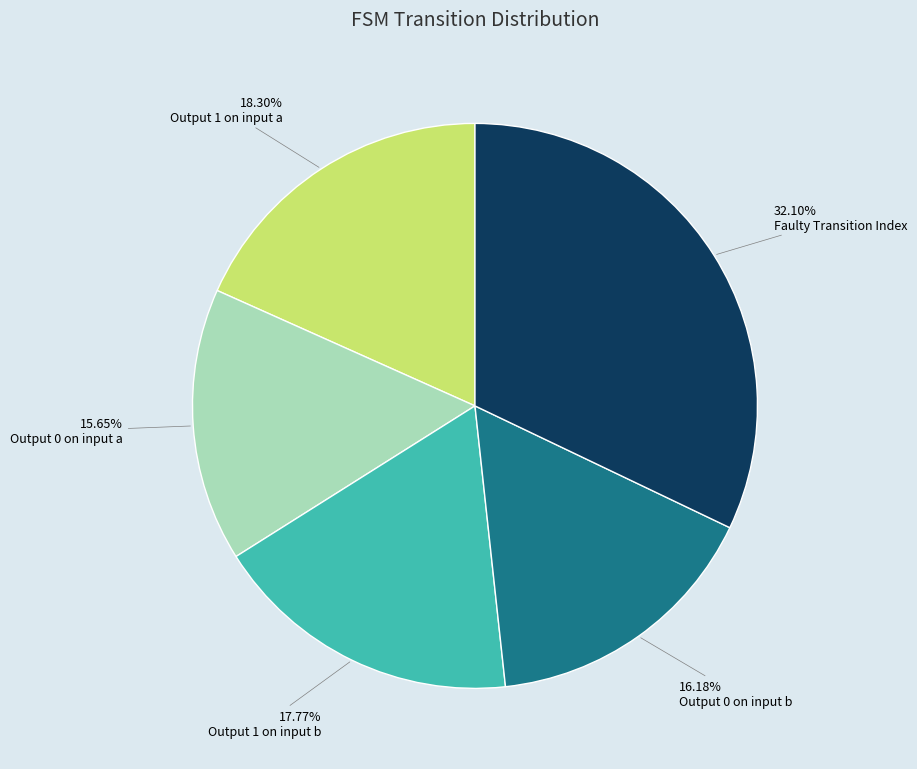

Is there any slice that represents more than half of the pie?

No